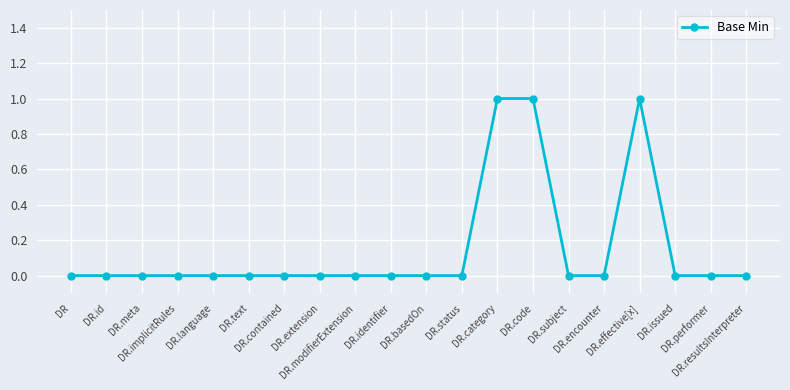

The value at DR.implicitRules is 1. True or false?

False